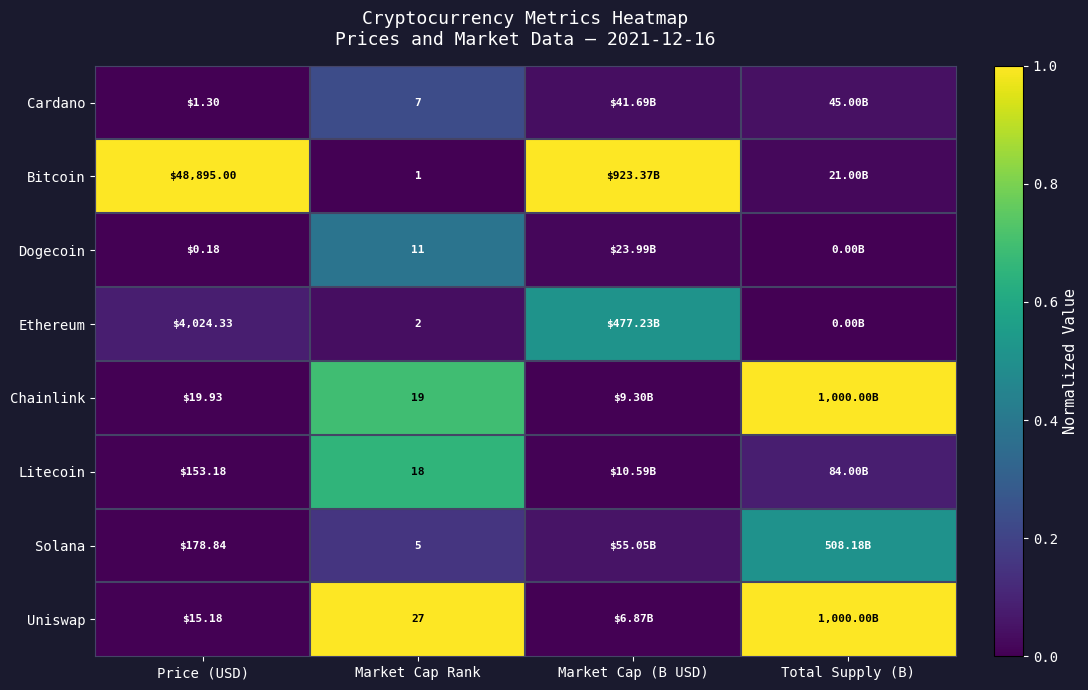

What is the total value across all series at Price (USD)?

53287.9